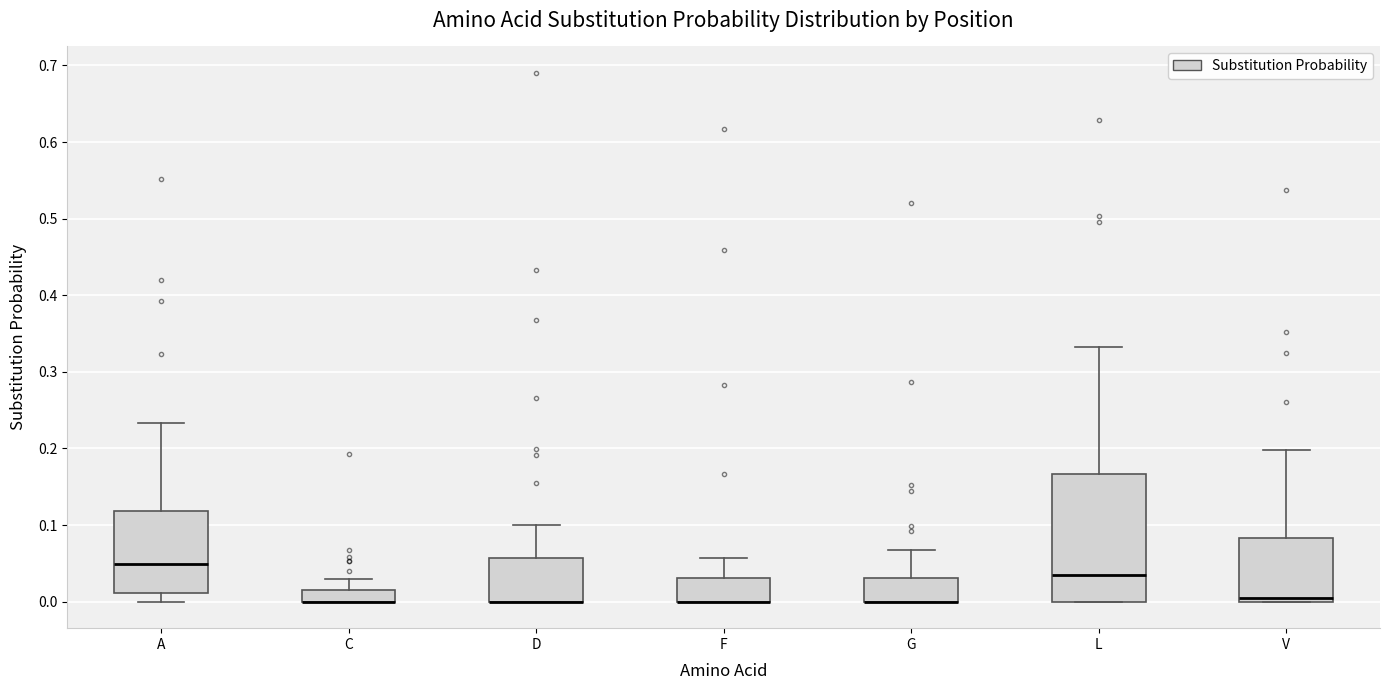

Reading left to right, transcribe this box plot: for each box, give where its median line is, the range the box spans, and where its two whiskers end, as read against the y-axis. The values are not printed on the chart, so give them approximately, as read against the axis.

A: median 0.05, box 0.01 to 0.12, whiskers 0.00 to 0.23
C: median 0.00 (drawn on the box's lower edge), box 0.00 to 0.02, whiskers 0.00 to 0.03
D: median 0.00 (drawn on the box's lower edge), box 0.00 to 0.06, whiskers 0.00 to 0.10
F: median 0.00 (drawn on the box's lower edge), box 0.00 to 0.03, whiskers 0.00 to 0.06
G: median 0.00 (drawn on the box's lower edge), box 0.00 to 0.03, whiskers 0.00 to 0.07
L: median 0.03, box 0.00 to 0.17, whiskers 0.00 to 0.33
V: median 0.00 (just above the box's lower edge), box 0.00 to 0.08, whiskers 0.00 to 0.20